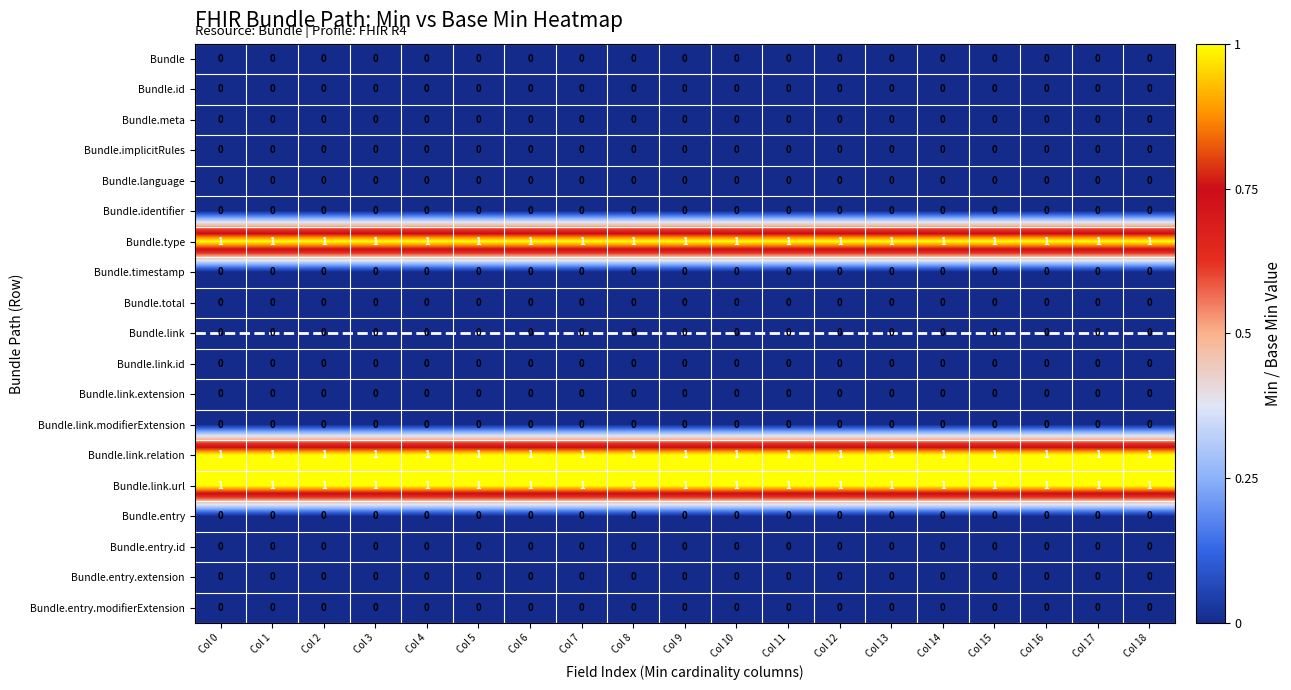

At how many categories does at least one series exceed 0?

19